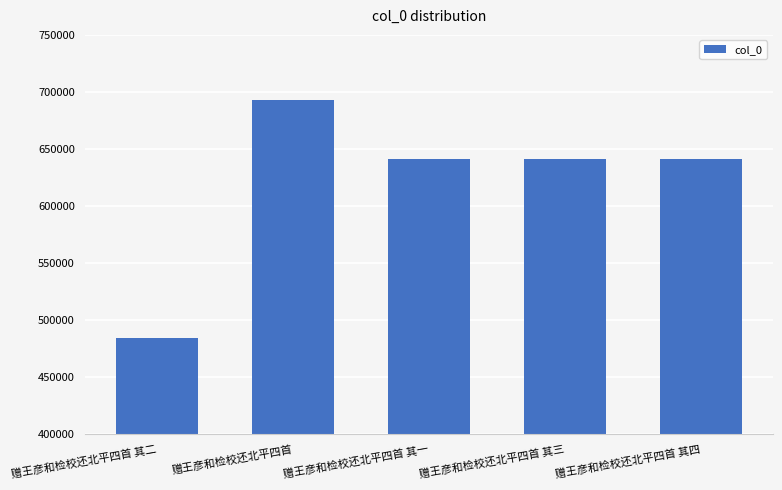

Does the chart contain any negative values?

No